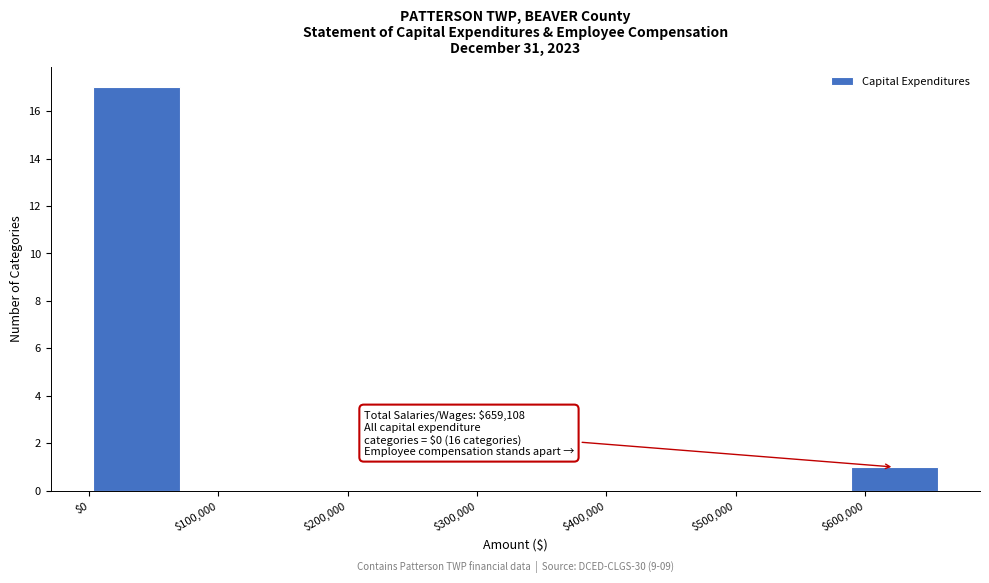

Over which range of the x-axis is the bar tallest?

0 to 70000